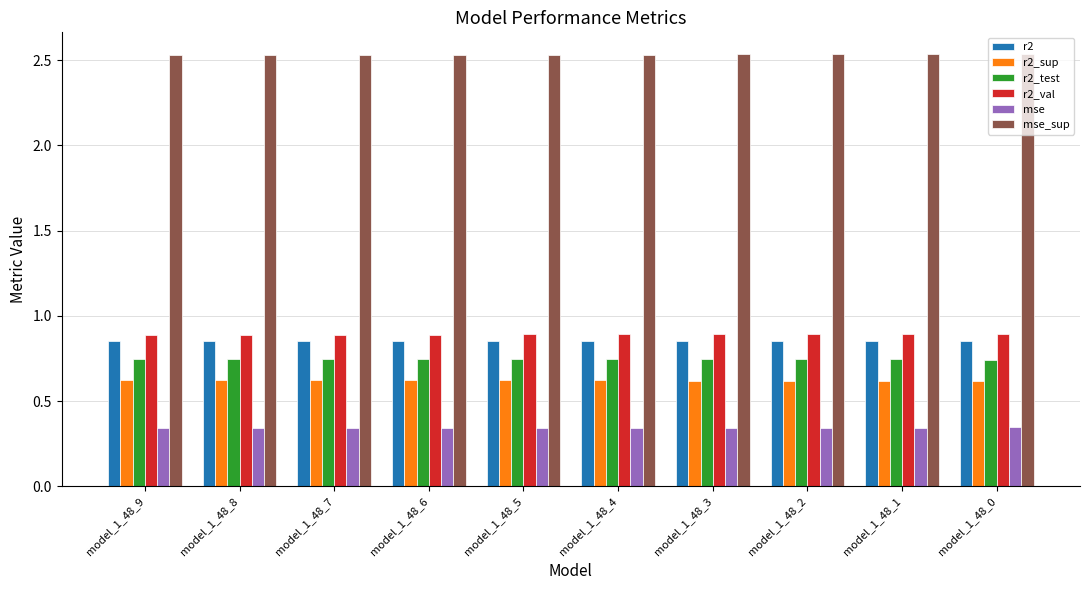

Count the number of categories in the chart.

10